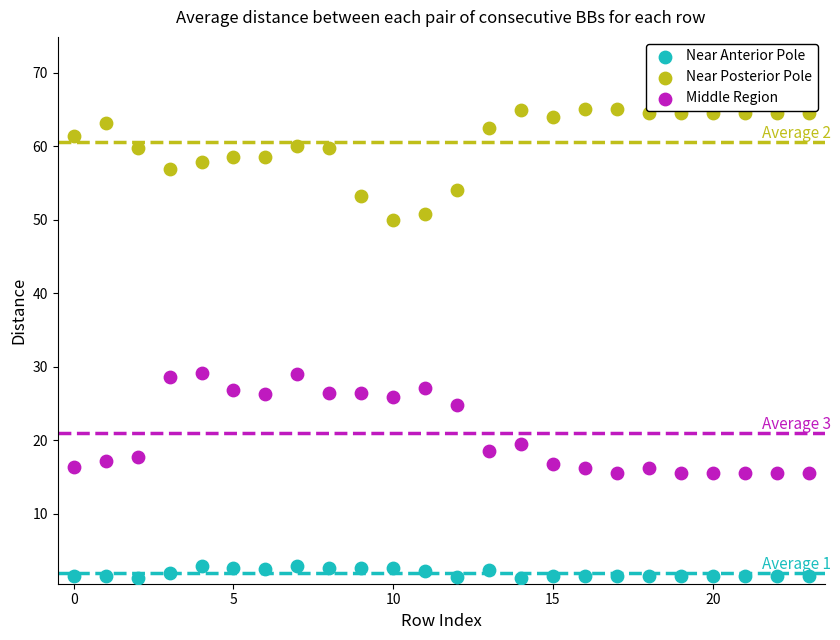

Which series has the largest Y range (max minus min)?

Near Posterior Pole